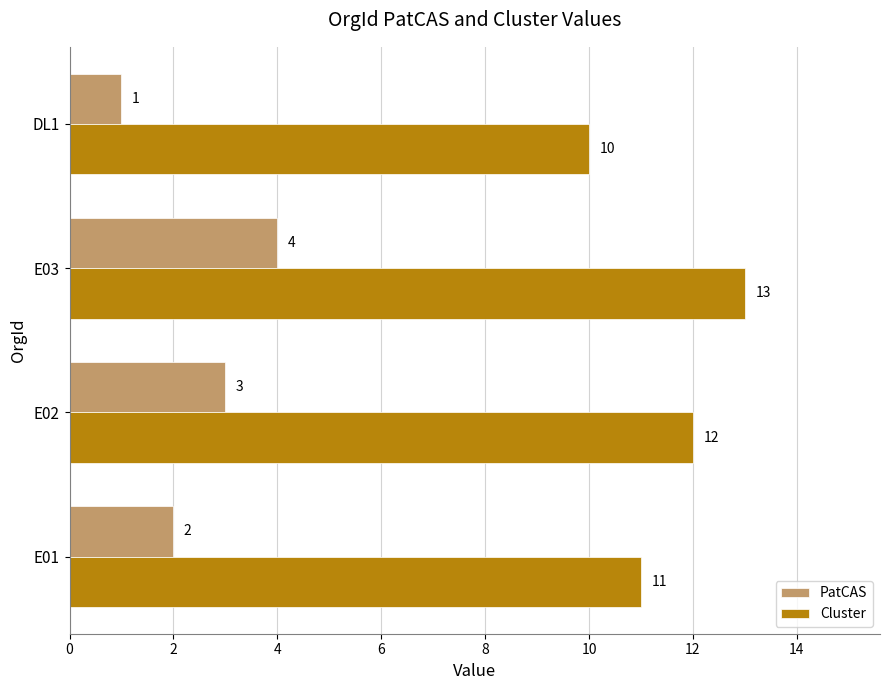

Is the value of Cluster at E02 greater than the value of PatCAS at E02?

Yes